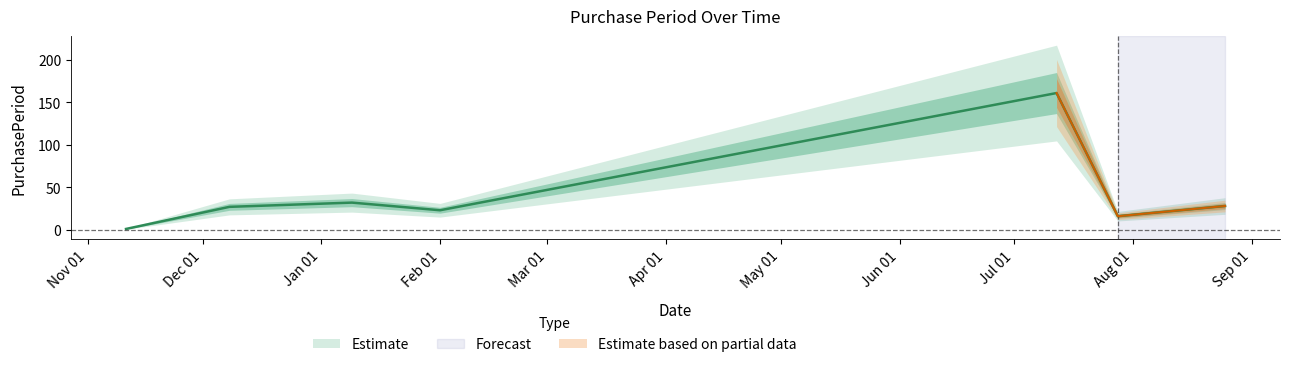

How many lines are shown in the chart?

1